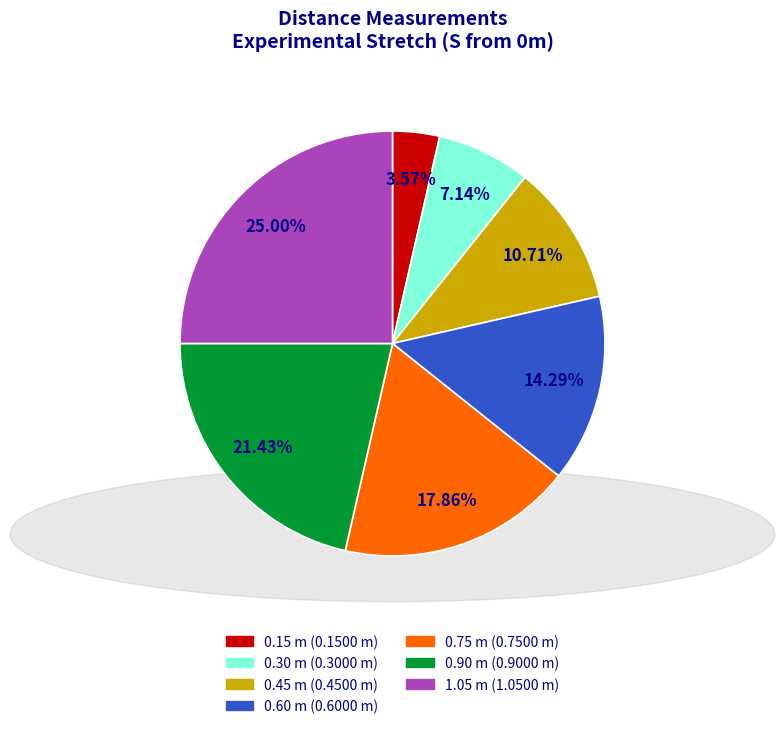

Count the number of slices in the pie.

7